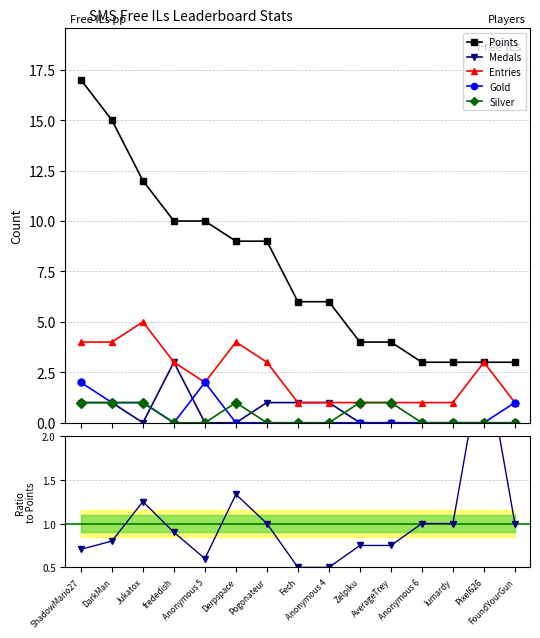

What is the average value of the Points series?

7.6